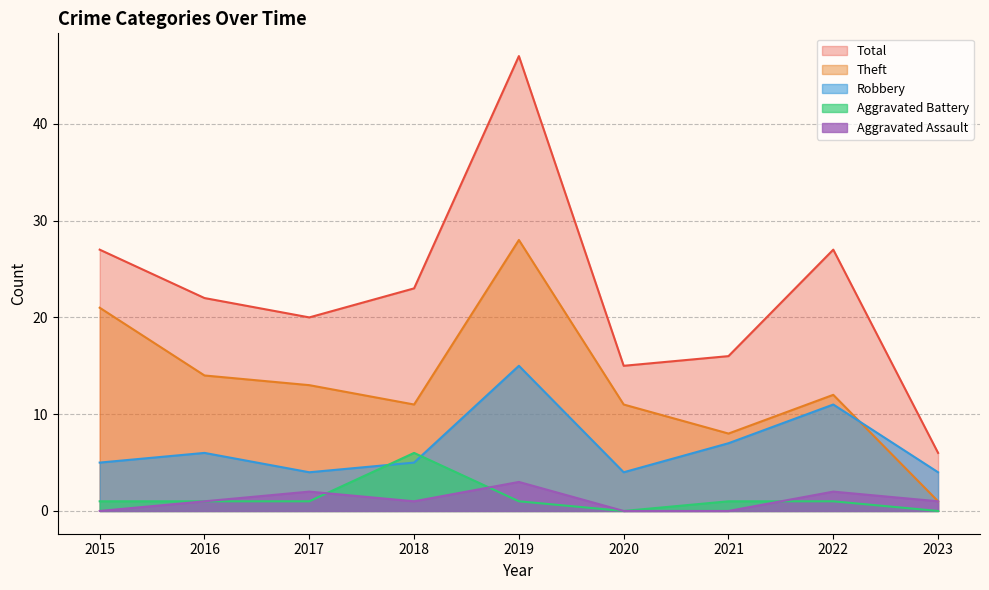

Count the number of data series in this chart.

5